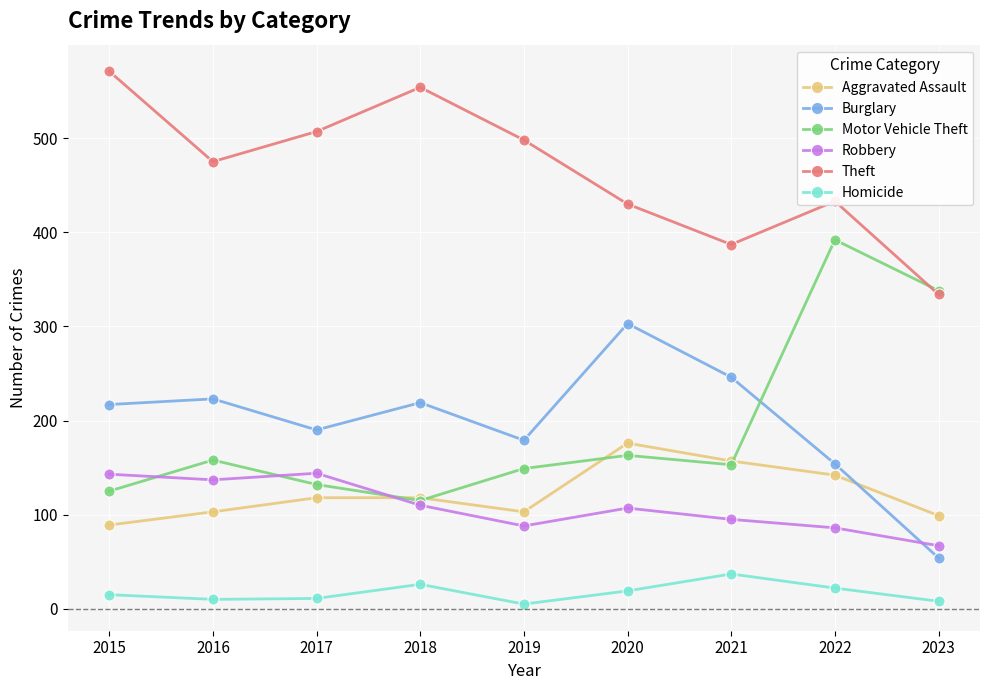

What is the difference between the Homicide values at 2016 and 2019?

5